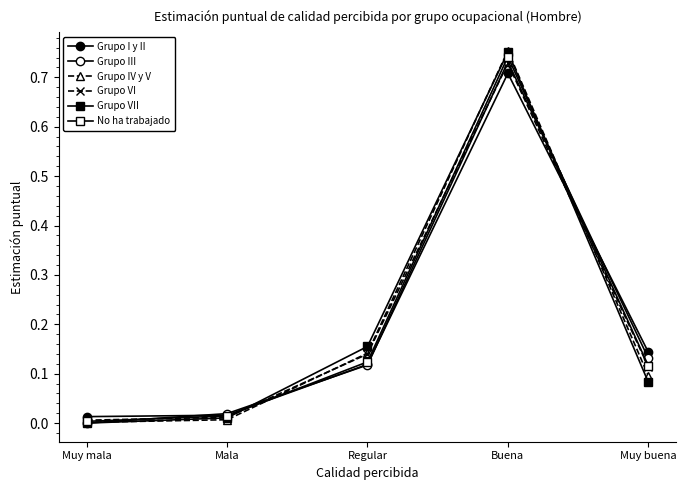

Where is Grupo IV y V nearest to the value 0?

Muy mala